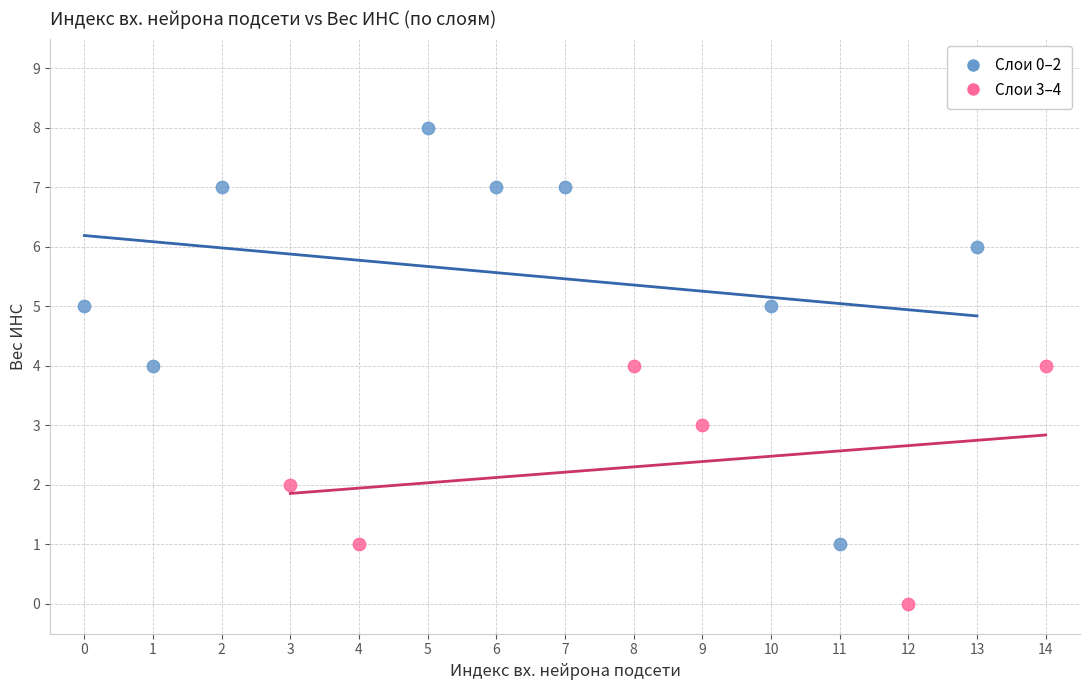

Which series has the widest spread of Y values?

Слои 0–2